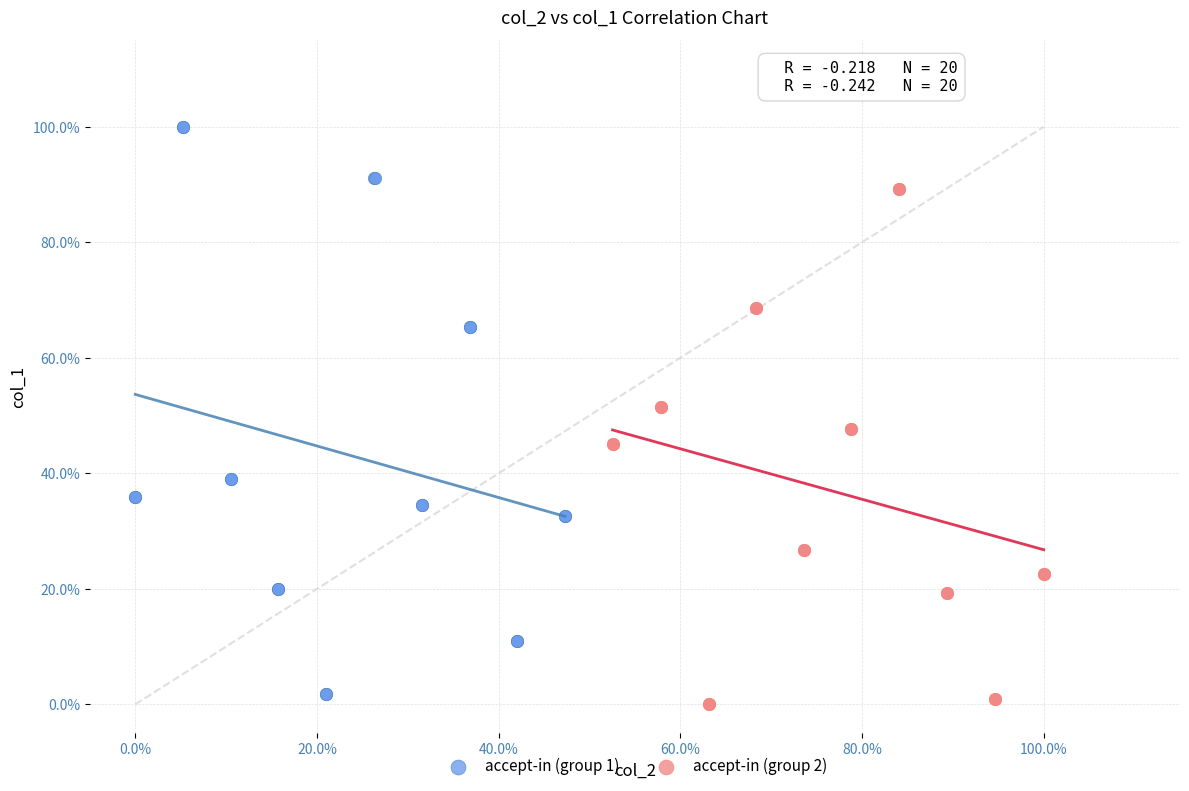

Which series reaches the minimum Y coordinate?

accept-in (group 2)